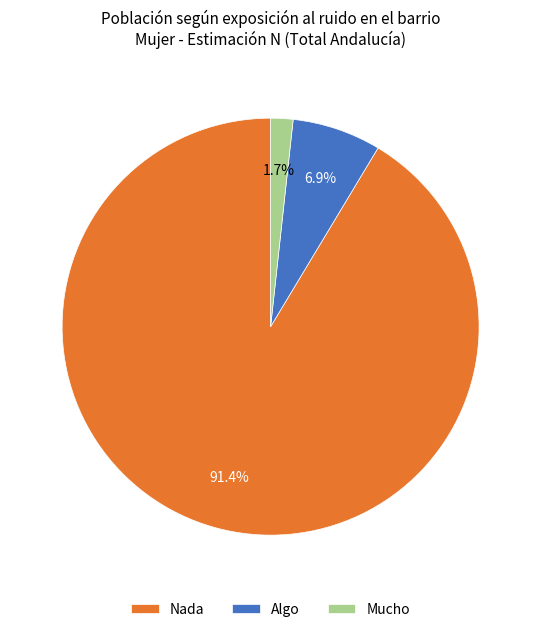

Which slice is the smallest?

Mucho